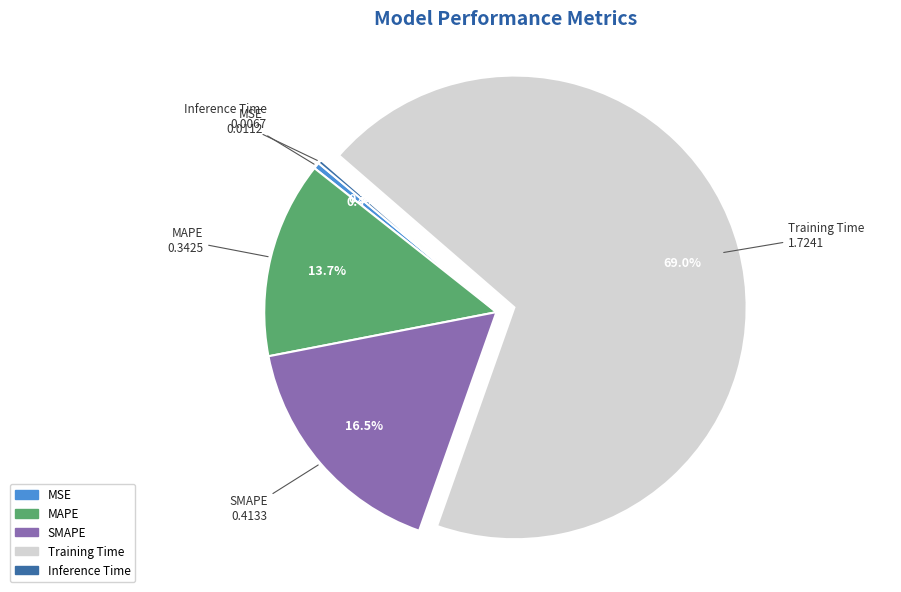

Between MSE and Training Time, which is larger?

Training Time